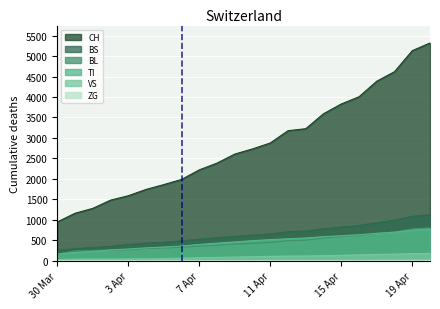

The value of CH at 11 Apr is 4066. True or false?

False